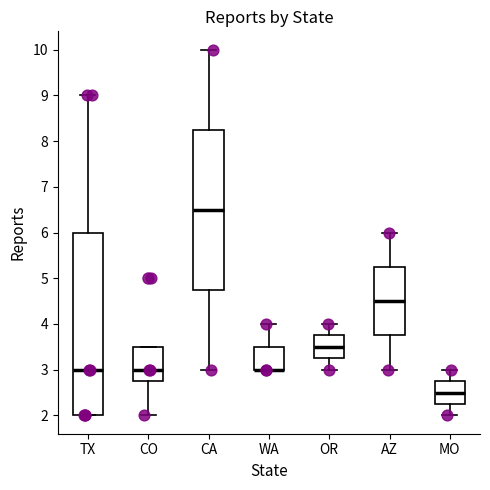

Reading left to right, read every box against the y-axis: the position of its median line, the range the box covers, and the ends of its whiskers. The values are not printed on the chart, so give them approximately, as read against the axis.

TX: median 3.0, box 2.0 to 6.0, whiskers 2.0 to 9.0
CO: median 3.0, box 2.8 to 3.5, whiskers 2.0 to 3.5
CA: median 6.5, box 4.8 to 8.3, whiskers 3.0 to 10.0
WA: median 3.0 (drawn on the box's lower edge), box 3.0 to 3.5, whiskers 3.0 to 4.0
OR: median 3.5, box 3.3 to 3.8, whiskers 3.0 to 4.0
AZ: median 4.5, box 3.8 to 5.3, whiskers 3.0 to 6.0
MO: median 2.5, box 2.3 to 2.8, whiskers 2.0 to 3.0